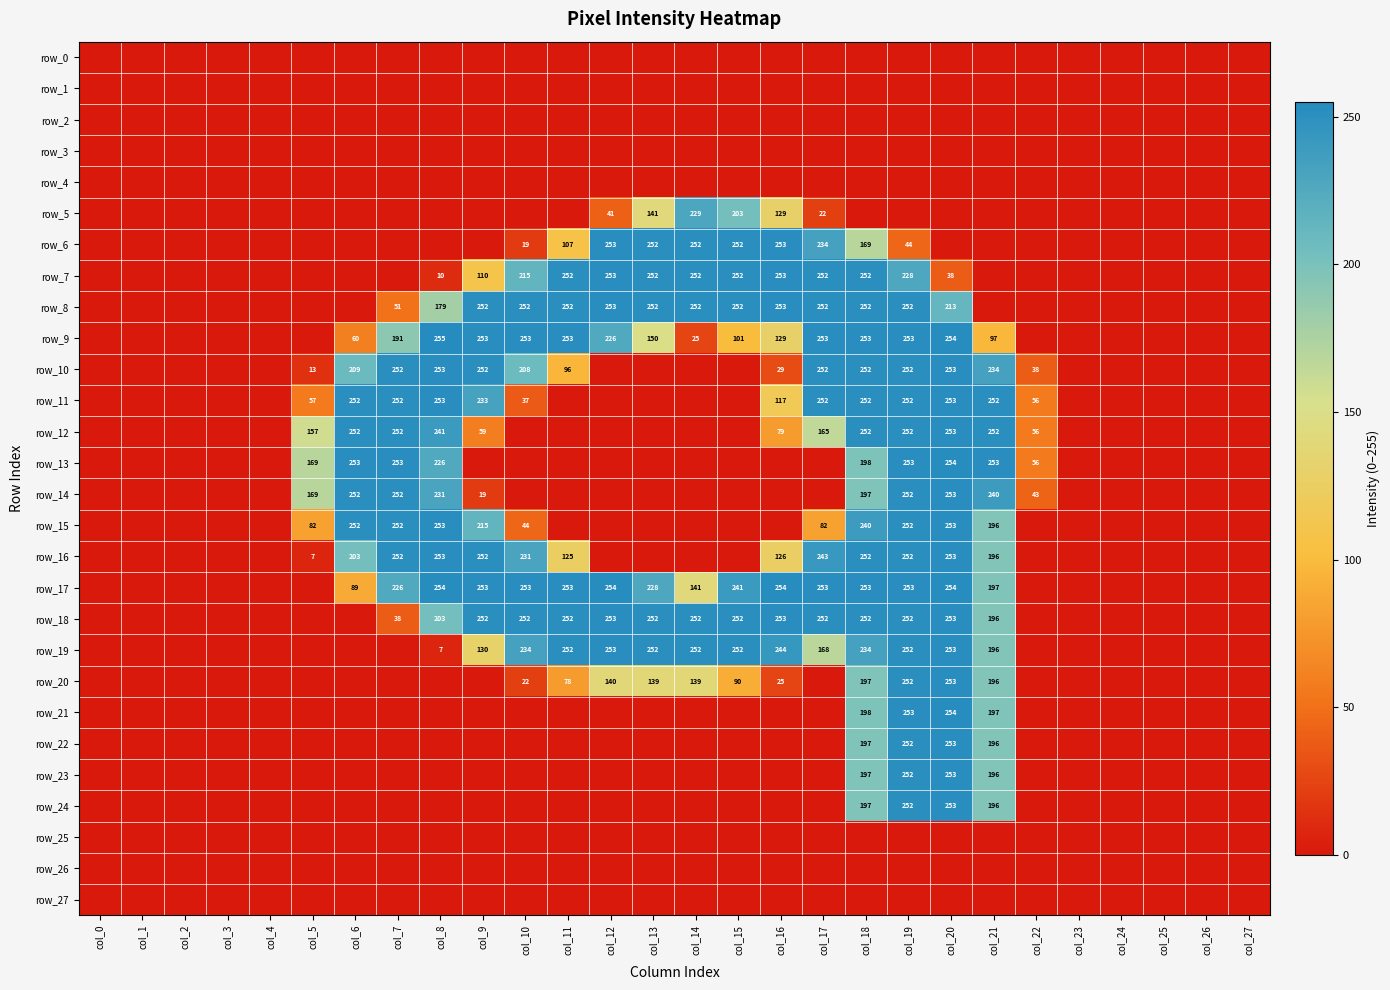

Count the number of categories in the chart.

28